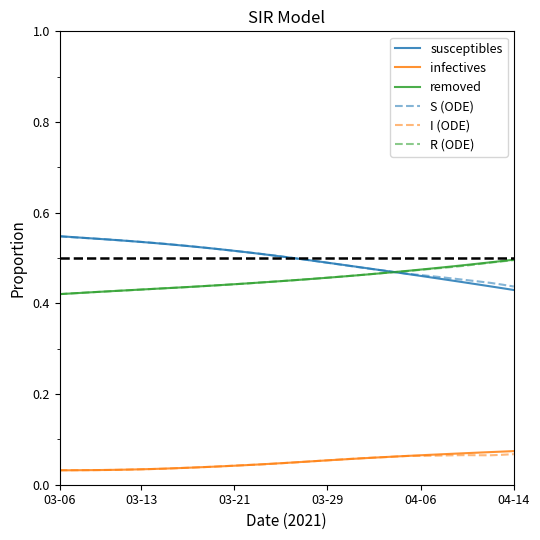

Which series has the widest spread of values?

susceptibles